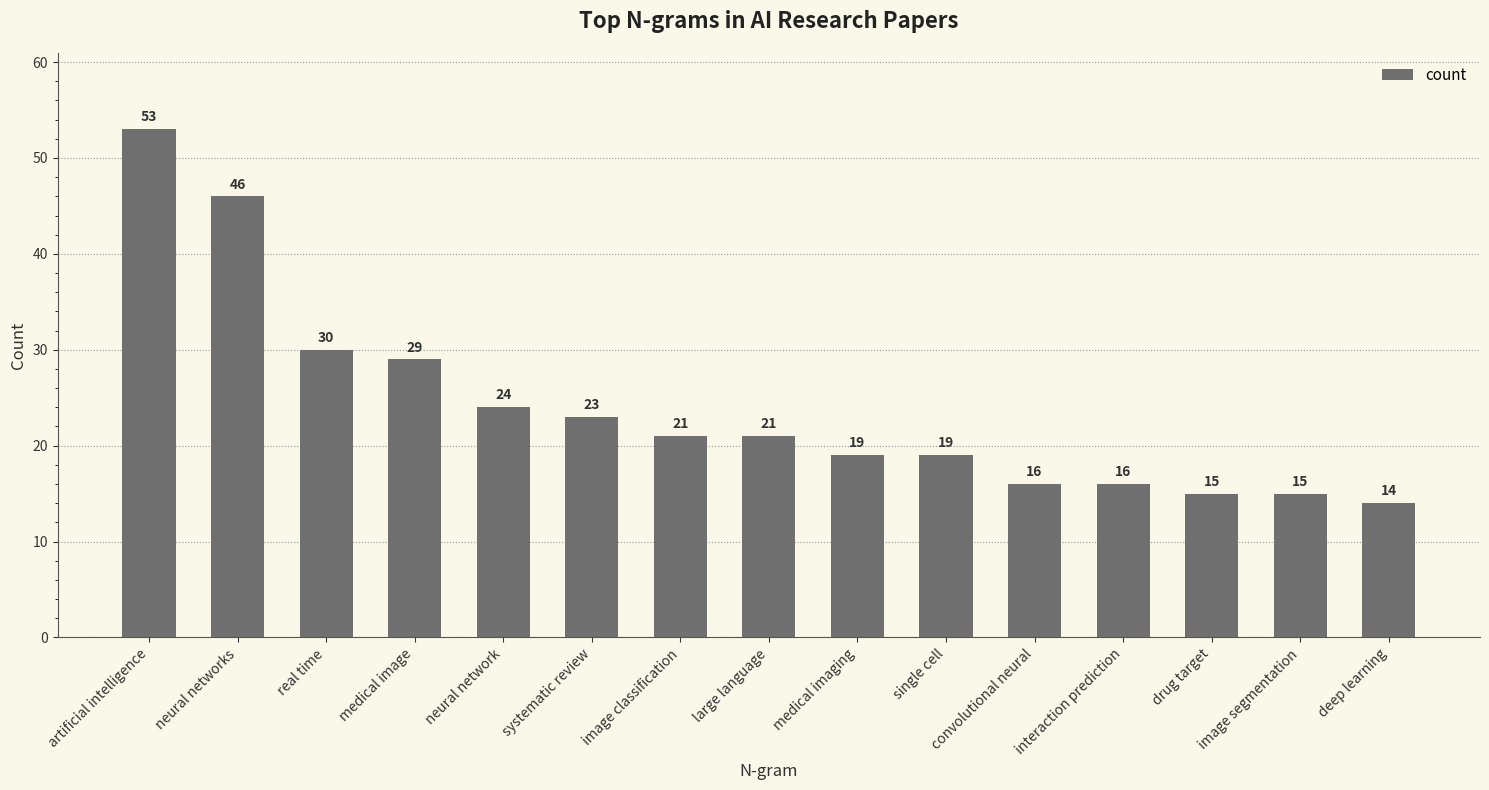

What is the change in value from systematic review to convolutional neural?

-7